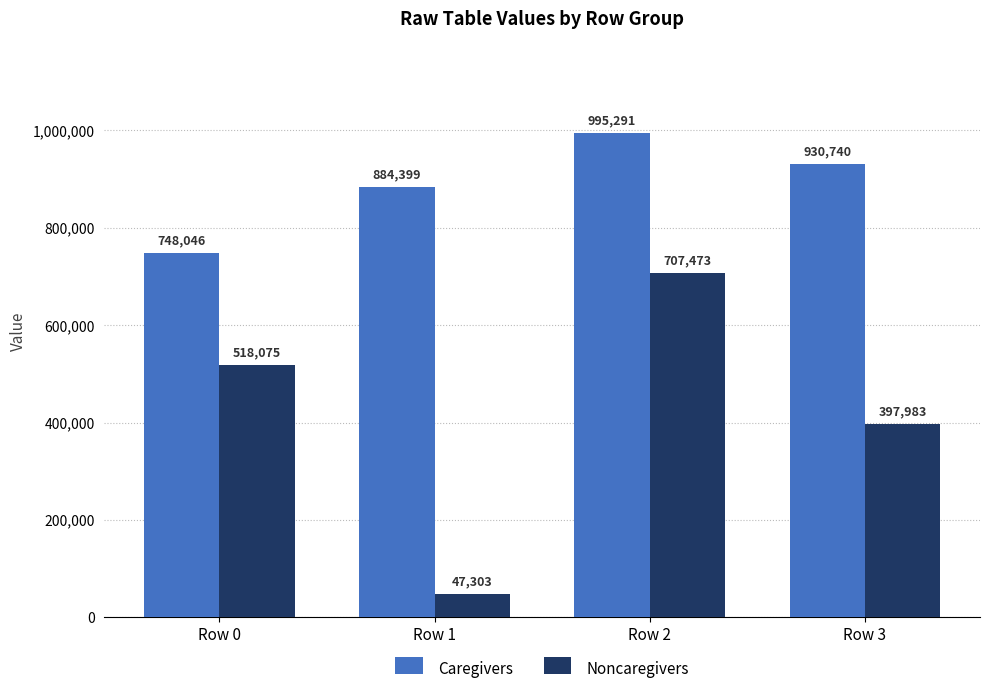

Where is Caregivers nearest to the value 871668?

Row 1